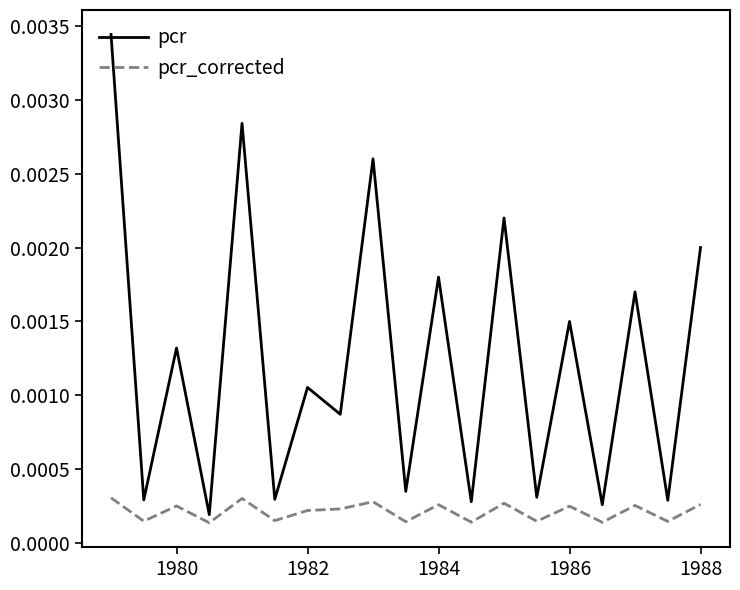

Which series has the largest range (max minus min)?

pcr